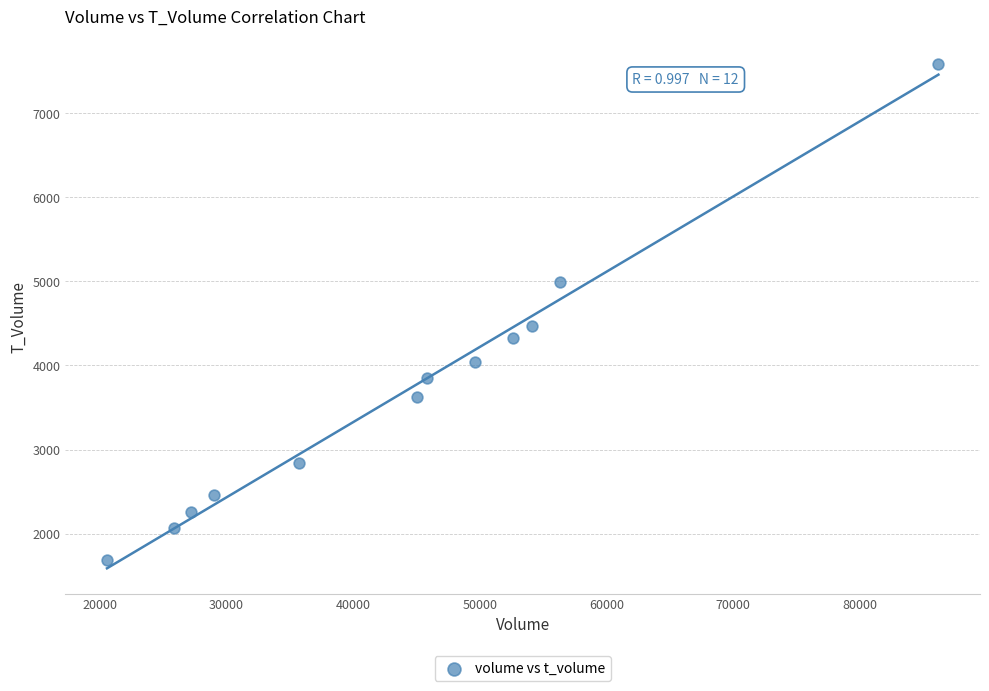

What is the range of X values (max minus min)?

65624